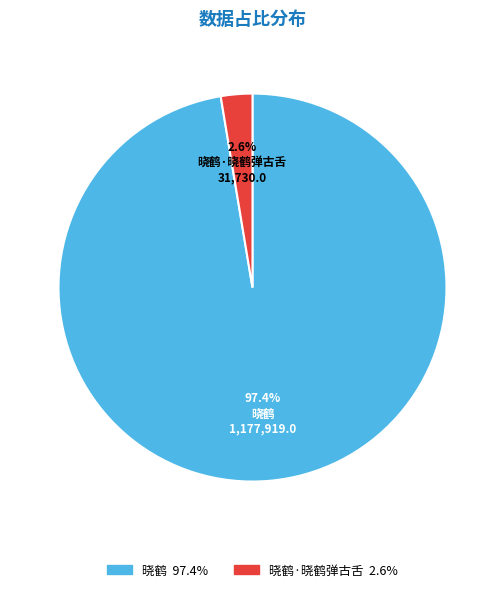

Is there a majority slice in this chart?

Yes